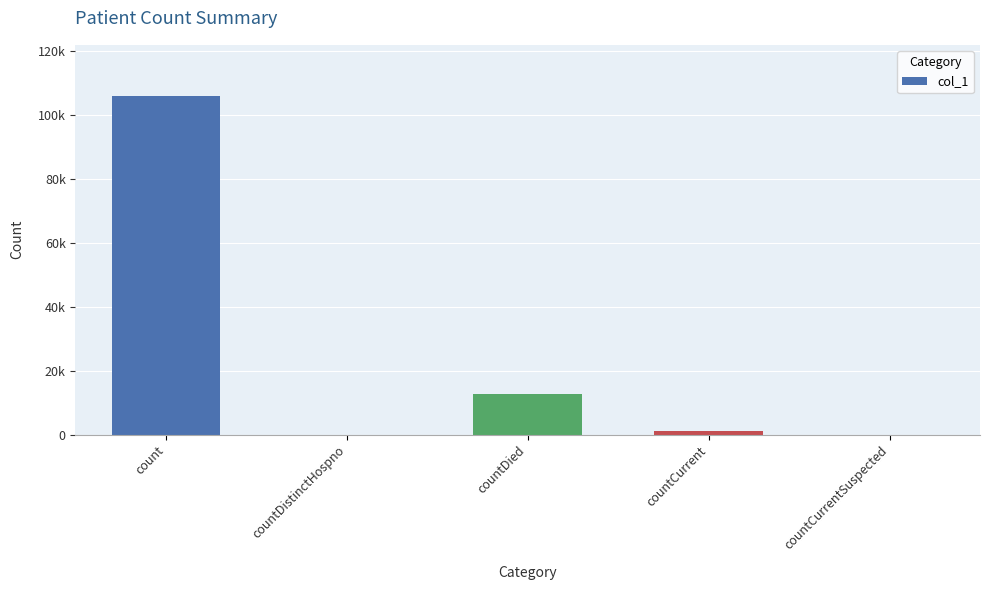

How many bars are there in total?

5